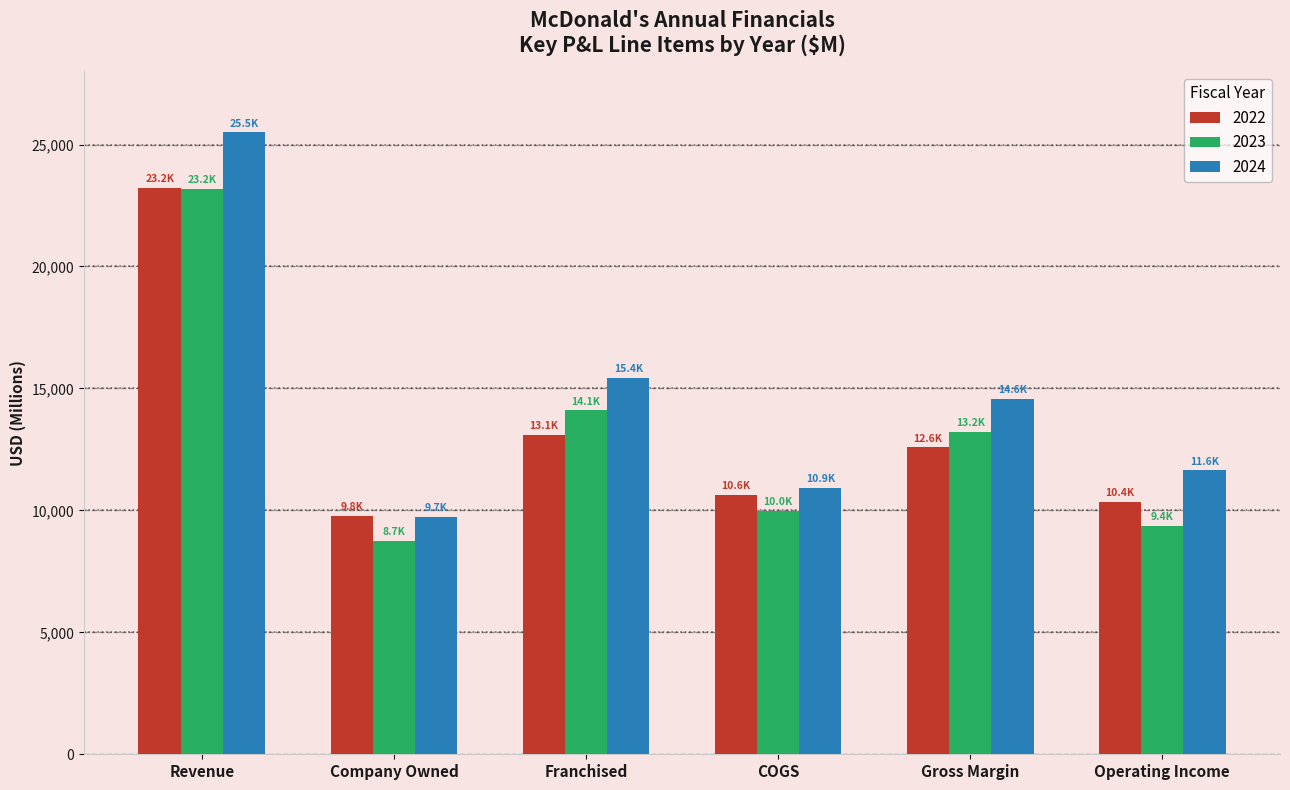

Which series has the widest spread of values?

2024